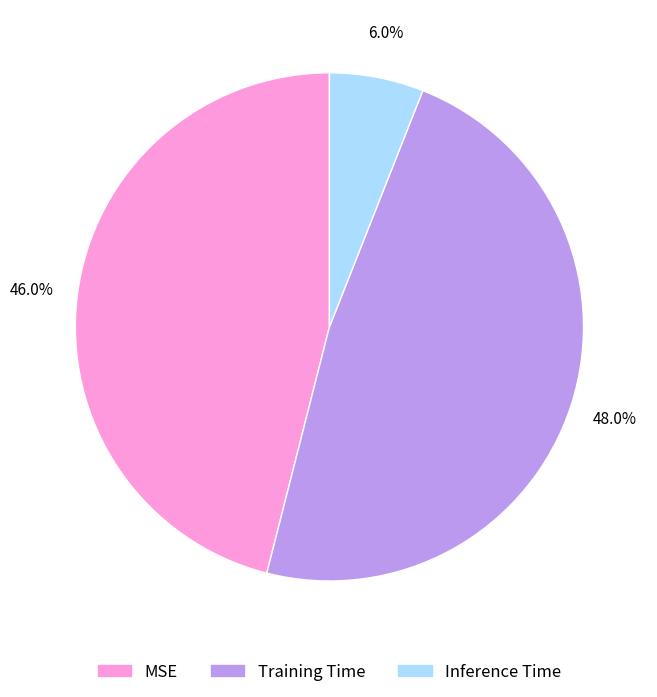

Which category has the smallest portion of the pie?

Inference Time